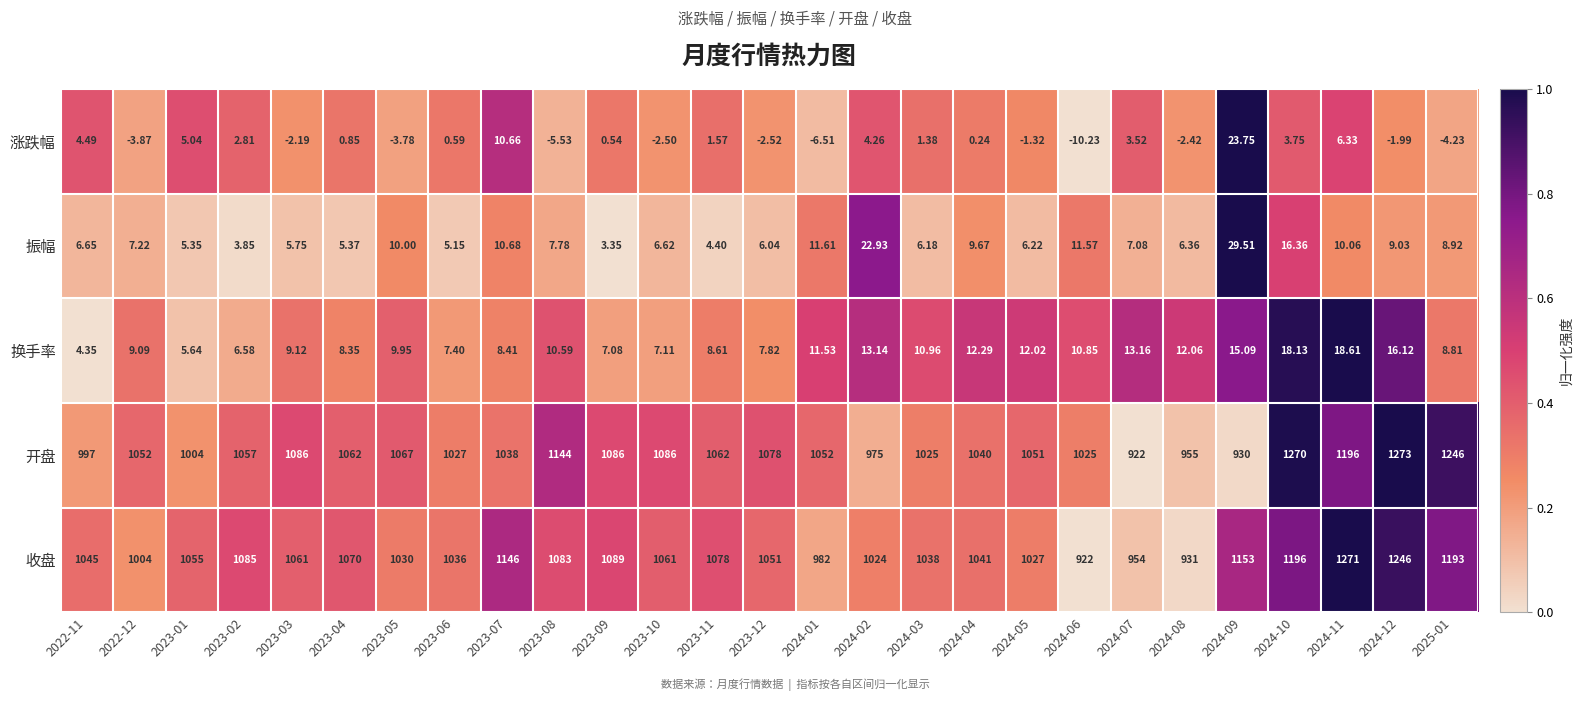

List the series in order of their peak value, lowest first.

换手率, 涨跌幅, 振幅, 收盘, 开盘